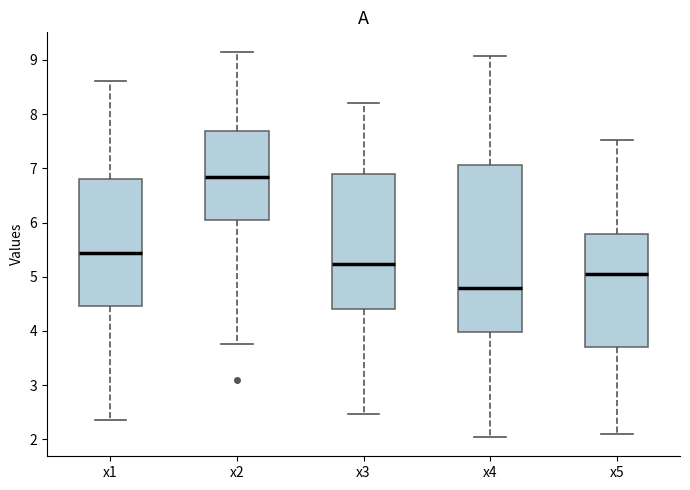

Reading left to right, transcribe this box plot: for each box, give where its median line is, the range the box spans, and where its two whiskers end, as read against the y-axis. The values are not printed on the chart, so give them approximately, as read against the axis.

x1: median 5.4, box 4.5 to 6.8, whiskers 2.4 to 8.6
x2: median 6.8, box 6.0 to 7.7, whiskers 3.8 to 9.2
x3: median 5.2, box 4.4 to 6.9, whiskers 2.5 to 8.2
x4: median 4.8, box 4.0 to 7.1, whiskers 2.0 to 9.1
x5: median 5.0, box 3.7 to 5.8, whiskers 2.1 to 7.5